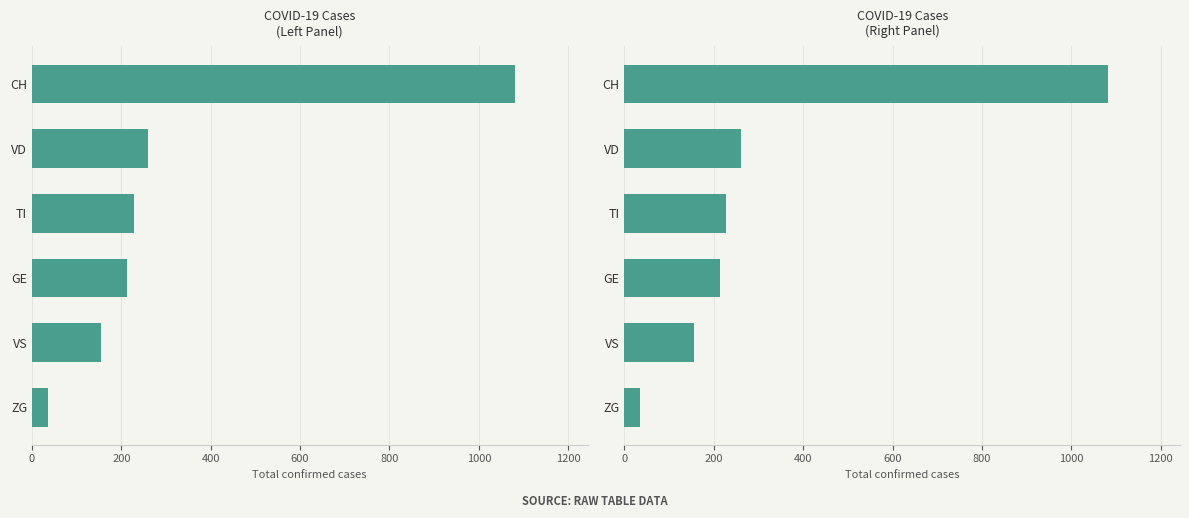

Reading left to right, what are all the values shown in this chart?

0=1081	200=260	400=228	600=213	800=155	1000=35